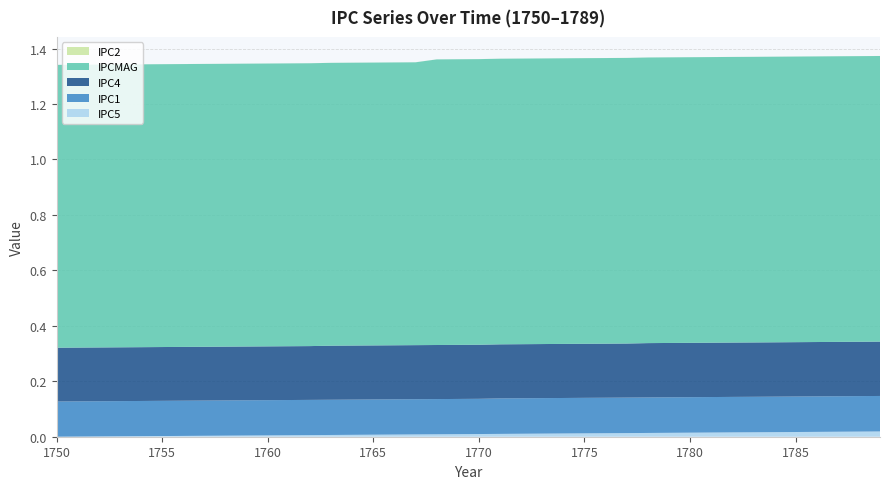

Reading left to right, extract all data points from this chart.

IPC5: 0.0	0.0	0.0	0.0	0.0	0.0	0.0	0.0	0.0	0.0	0.0	0.0	0.0	0.0	0.0	0.0	0.0	0.0	0.0	0.0	0.0	0.0	0.0	0.0	0.0	0.0	0.0	0.0	0.0	0.0	0.0	0.0	0.0	0.0	0.0	0.0	0.0	0.0	0.0	0.0
IPC1: 0.1	0.1	0.1	0.1	0.1	0.1	0.1	0.1	0.1	0.1	0.1	0.1	0.1	0.1	0.1	0.1	0.1	0.1	0.1	0.1	0.1	0.1	0.1	0.1	0.1	0.1	0.1	0.1	0.1	0.1	0.1	0.1	0.1	0.1	0.1	0.1	0.1	0.1	0.1	0.1
IPC4: 0.2	0.2	0.2	0.2	0.2	0.2	0.2	0.2	0.2	0.2	0.2	0.2	0.2	0.2	0.2	0.2	0.2	0.2	0.2	0.2	0.2	0.2	0.2	0.2	0.2	0.2	0.2	0.2	0.2	0.2	0.2	0.2	0.2	0.2	0.2	0.2	0.2	0.2	0.2	0.2
IPCMAG: 1.0	1.0	1.0	1.0	1.0	1.0	1.0	1.0	1.0	1.0	1.0	1.0	1.0	1.0	1.0	1.0	1.0	1.0	1.0	1.0	1.0	1.0	1.0	1.0	1.0	1.0	1.0	1.0	1.0	1.0	1.0	1.0	1.0	1.0	1.0	1.0	1.0	1.0	1.0	1.0
IPC2: 0.0	0.0	0.0	0.0	0.0	0.0	0.0	0.0	0.0	0.0	0.0	0.0	0.0	0.0	0.0	0.0	0.0	0.0	0.0	0.0	0.0	0.0	0.0	0.0	0.0	0.0	0.0	0.0	0.0	0.0	0.0	0.0	0.0	0.0	0.0	0.0	0.0	0.0	0.0	0.0